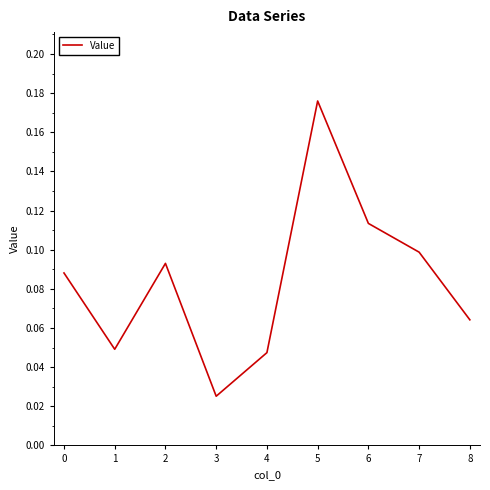

At which label is the value closest to 0?

3